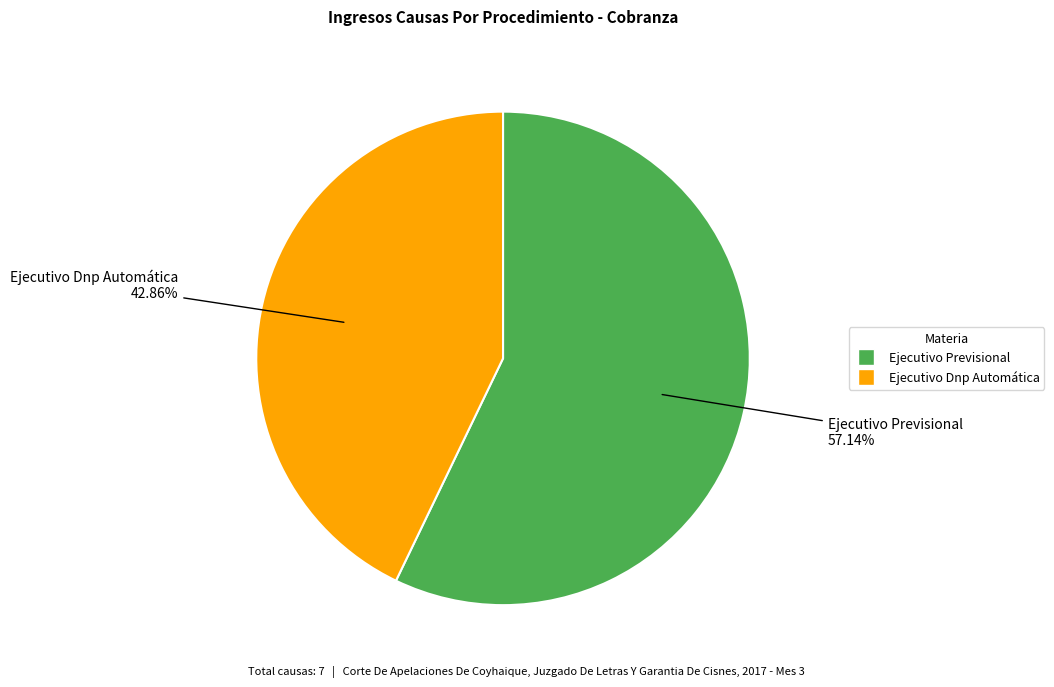

Is there a majority slice in this chart?

Yes